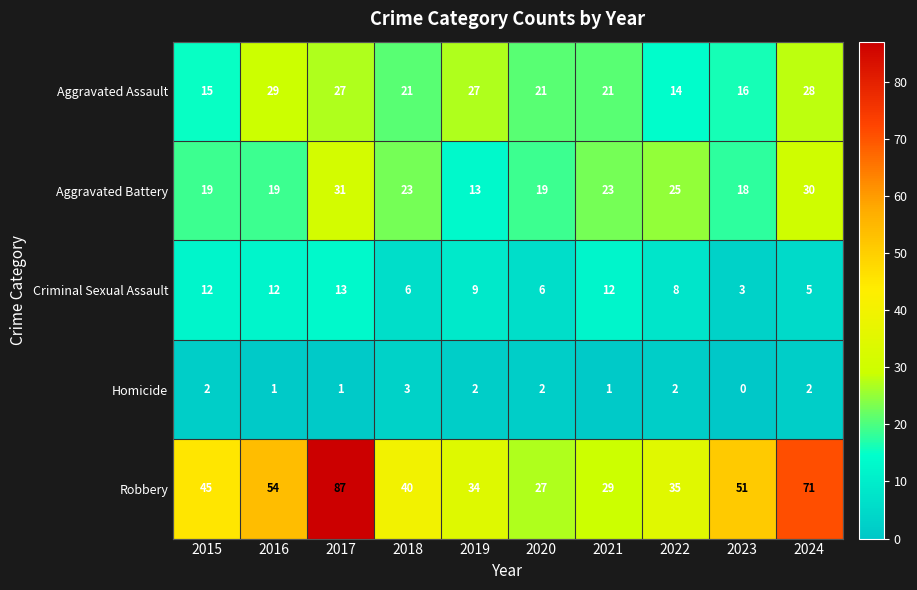

Is it true that Aggravated Battery equals 7 at 2024?

False